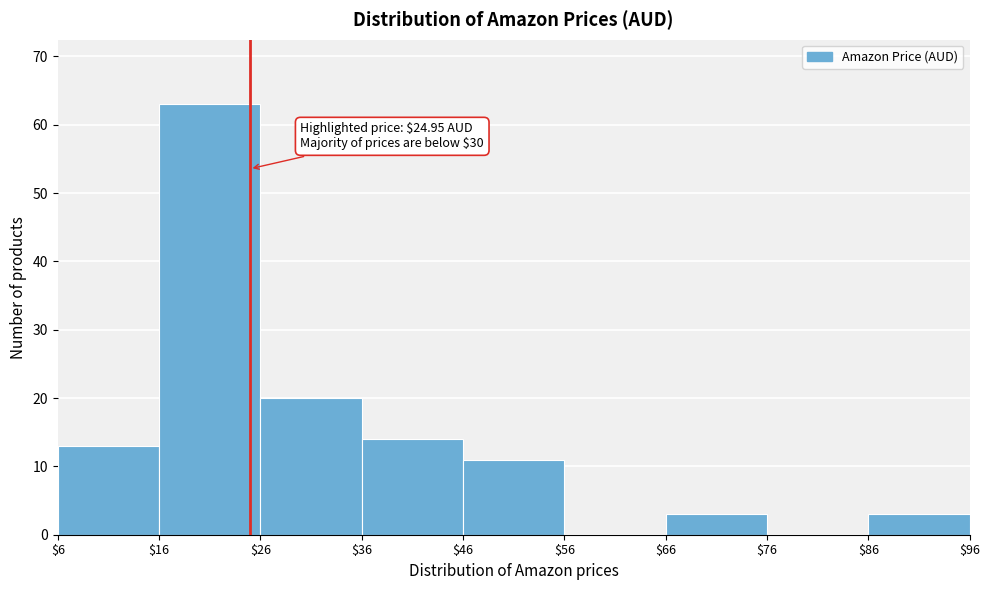

Over which range of the x-axis is the bar tallest?

$16 to $26